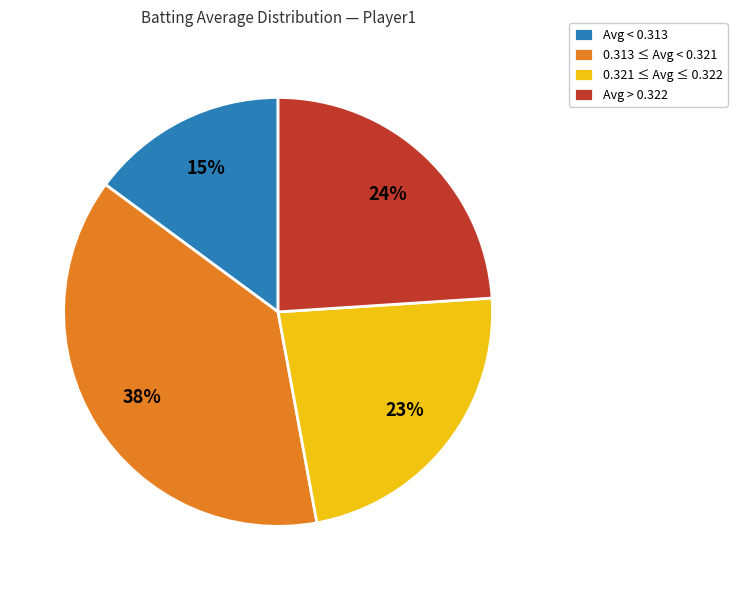

Does 0.313 ≤ Avg < 0.321 account for over 50% of the chart?

No